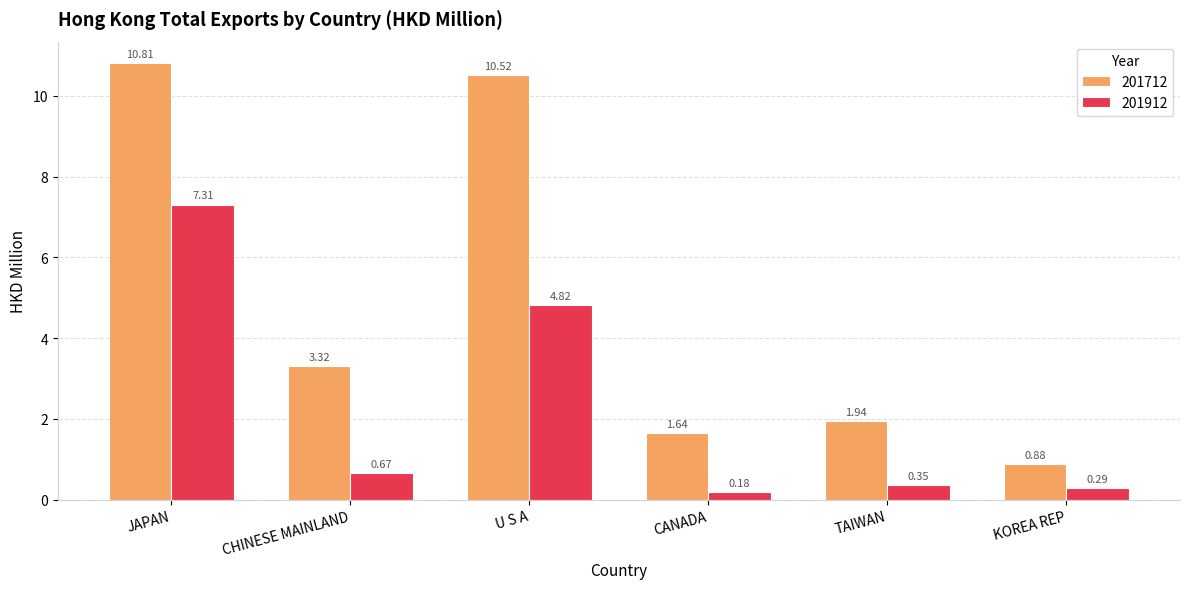

What is the sum of the 201712 values at CHINESE MAINLAND and CANADA?

5.0